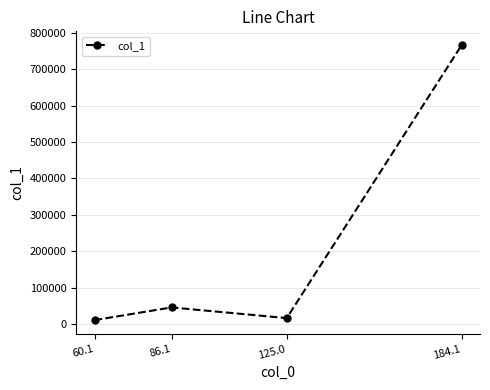

Reading left to right, list all the values displayed in this chart.

60.1=10471.0	86.1=45406.7	125.0=16041.8	184.1=766919.4